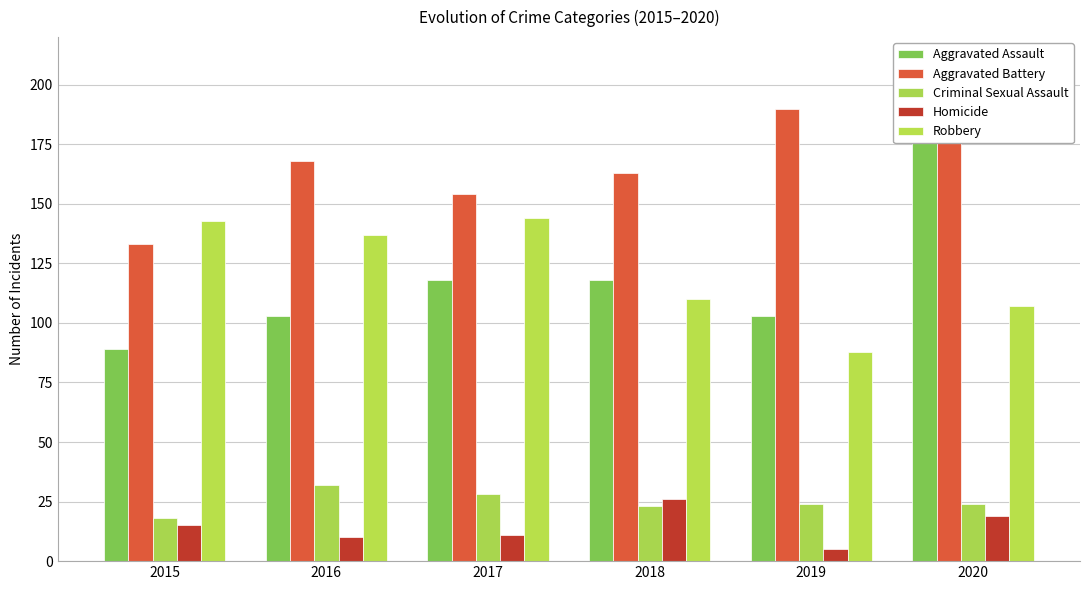

What is the value of the Aggravated Battery bar at the 6th from the left?

188